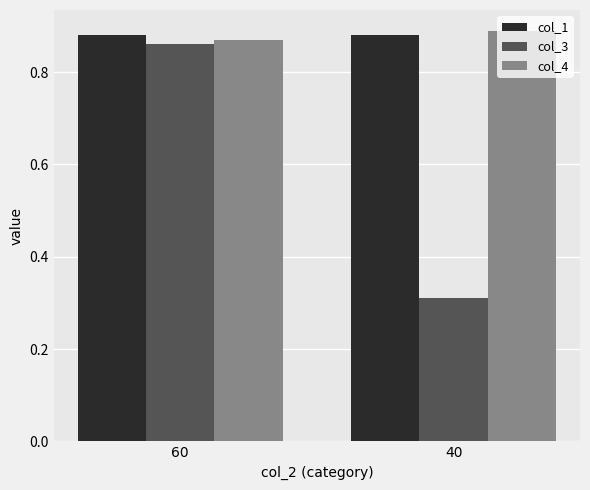

Which series has the largest range (max minus min)?

col_3